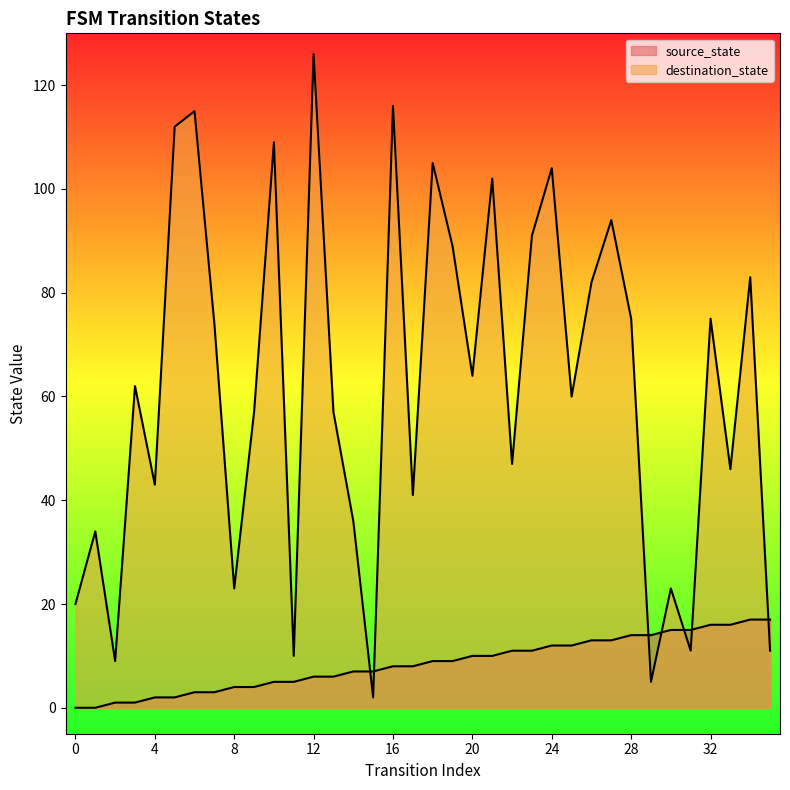

Between 8 and 28, which series saw the biggest shift?

destination_state